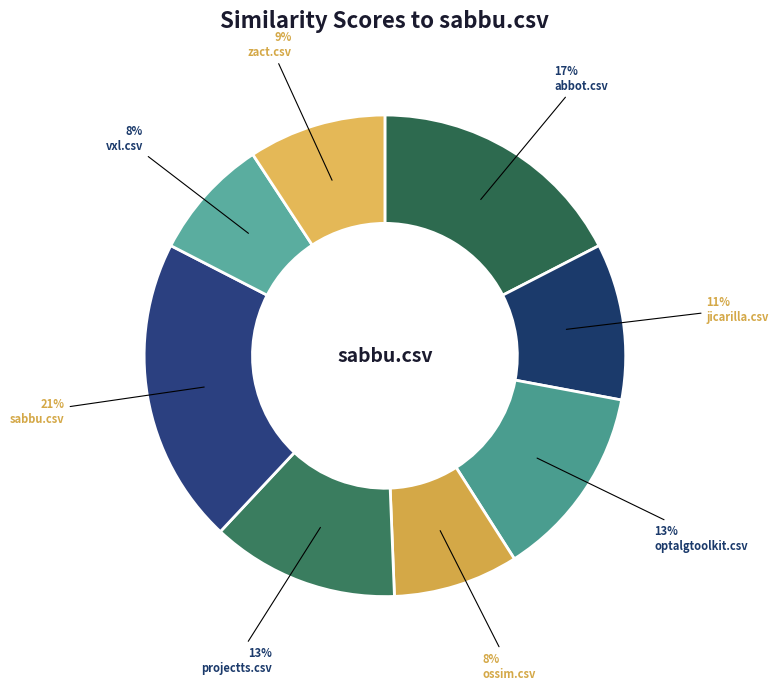

Do vxl.csv and projectts.csv together represent more than half of the pie?

No